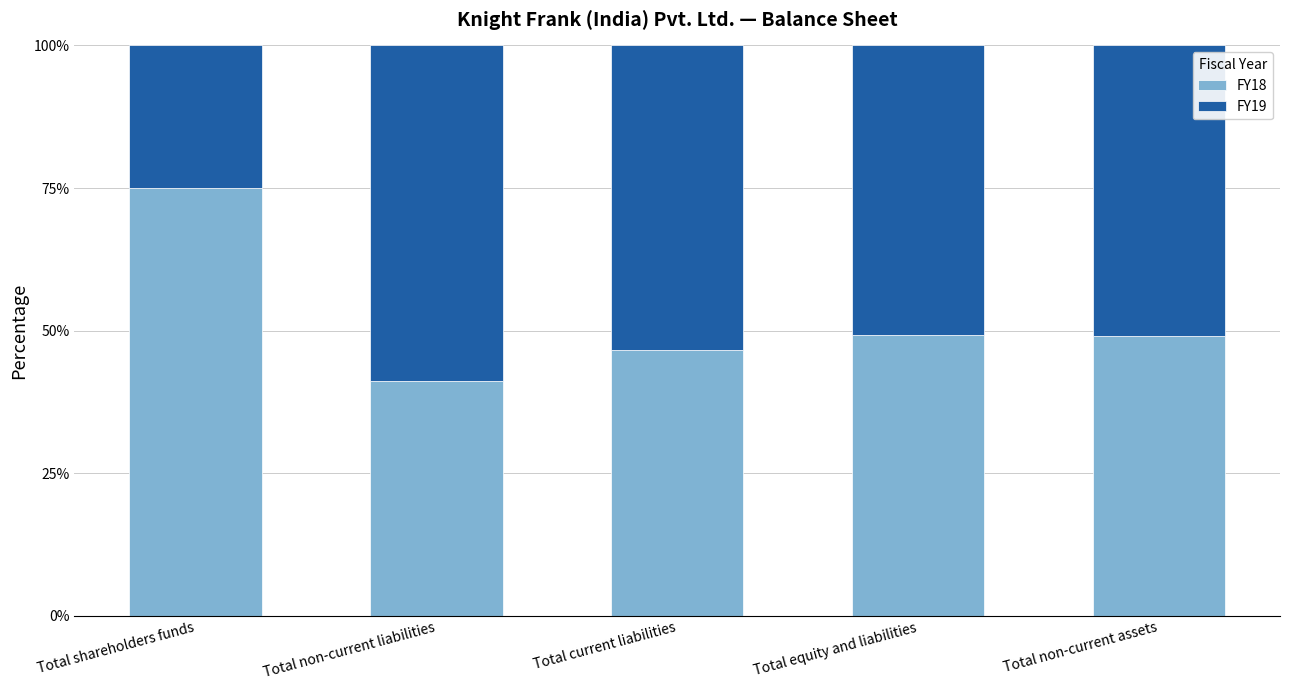

What is the total value across all series at Total non-current liabilities?

100.0